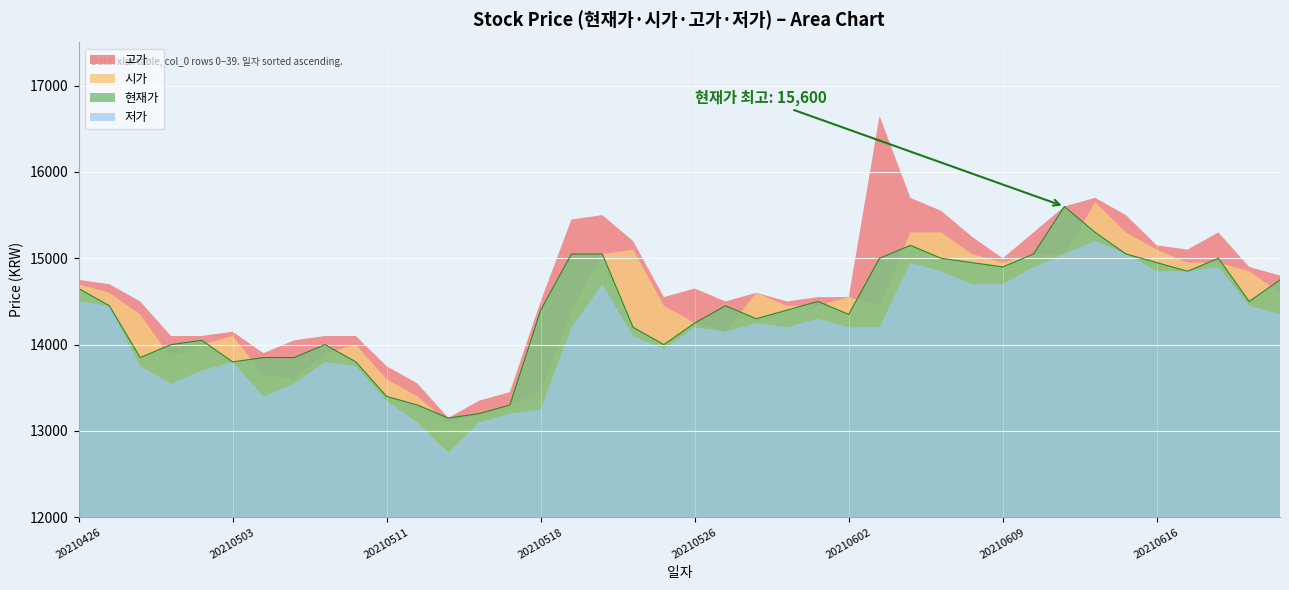

What is the difference between the highest and lowest values at 20210617?

250